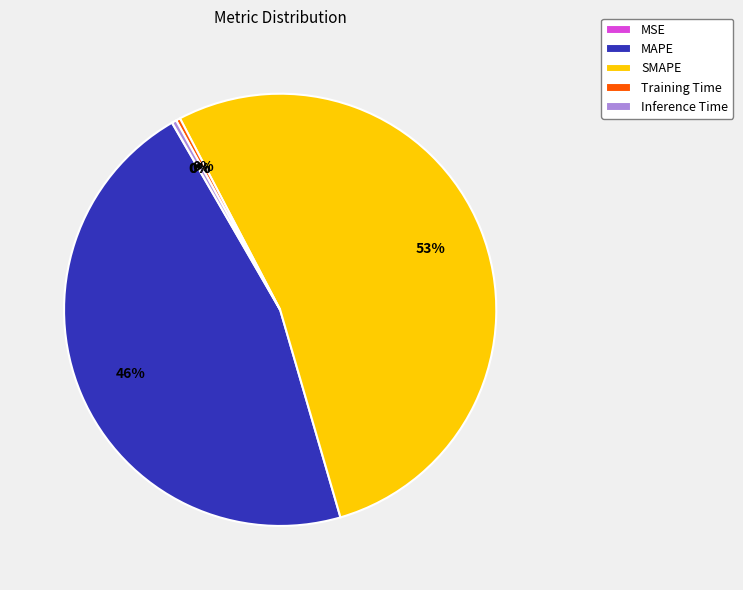

What is the largest slice in the pie chart?

SMAPE